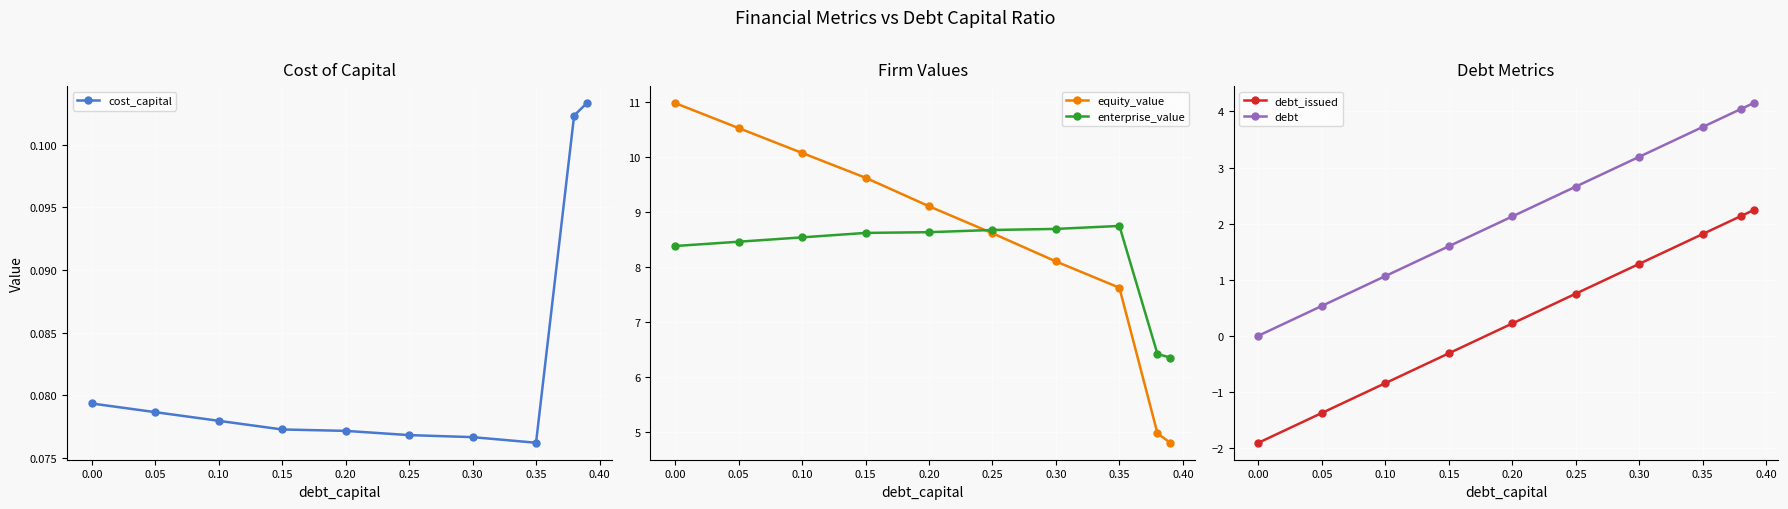

Is it true that cost_capital equals 0.1 at 0.20?

True